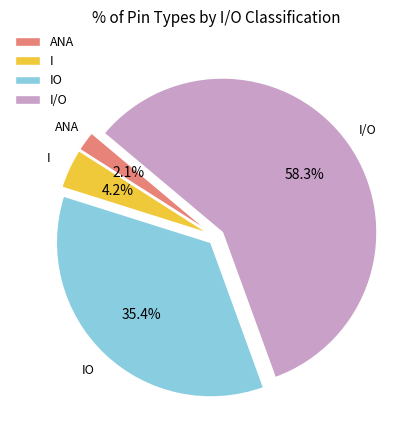

Which slice is the smallest?

ANA